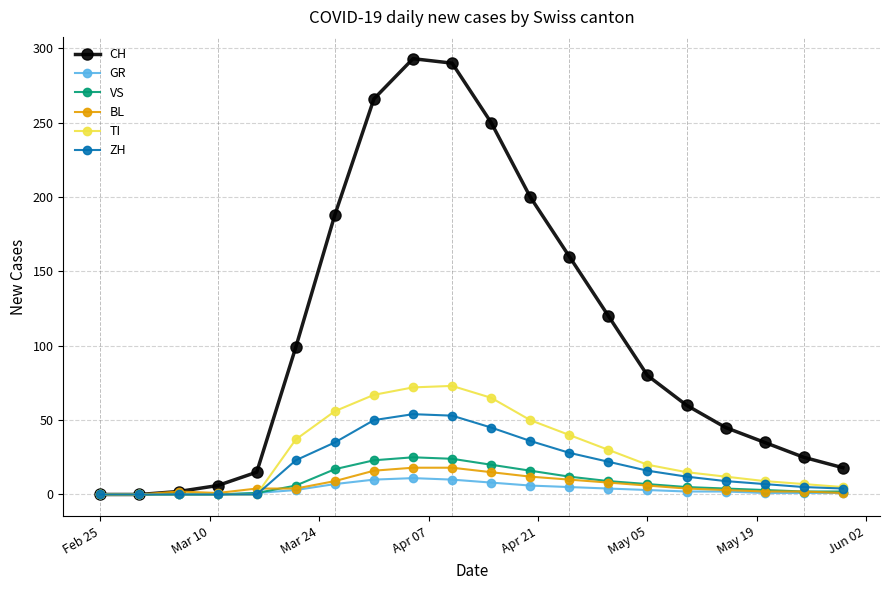

Which series has the largest range (max minus min)?

CH